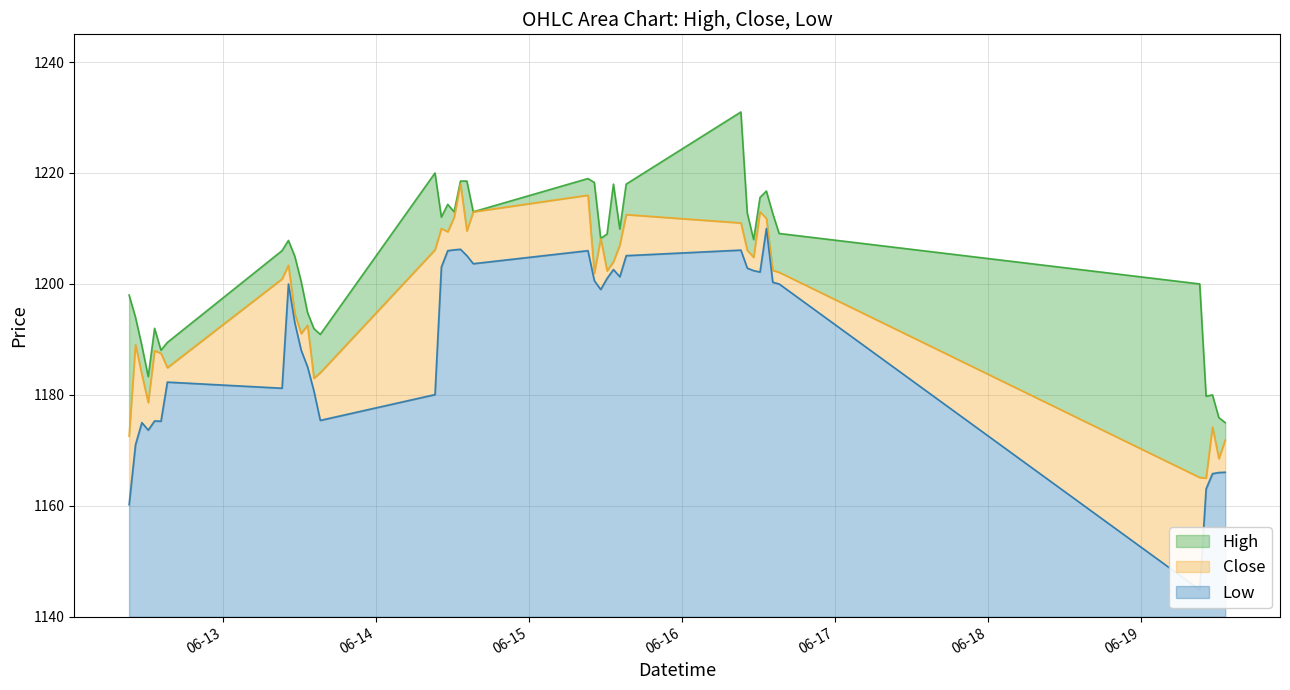

At 2023-06-15 13:15, list the series in order from largest to smallest.

High, Close, Low